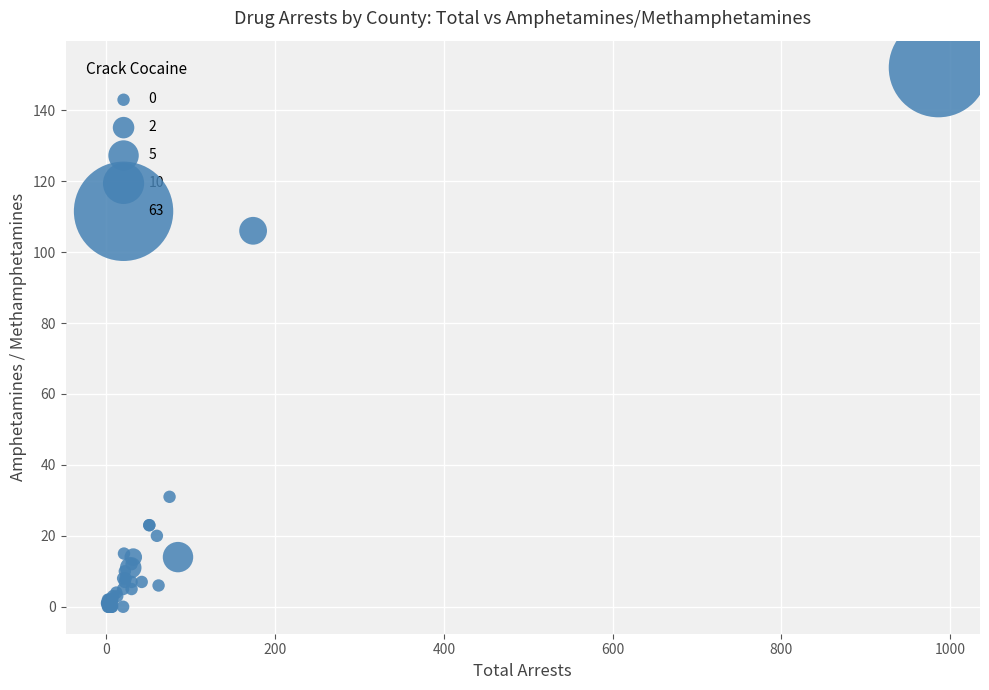

What Y value in the scatter plot is closest to 76?

106